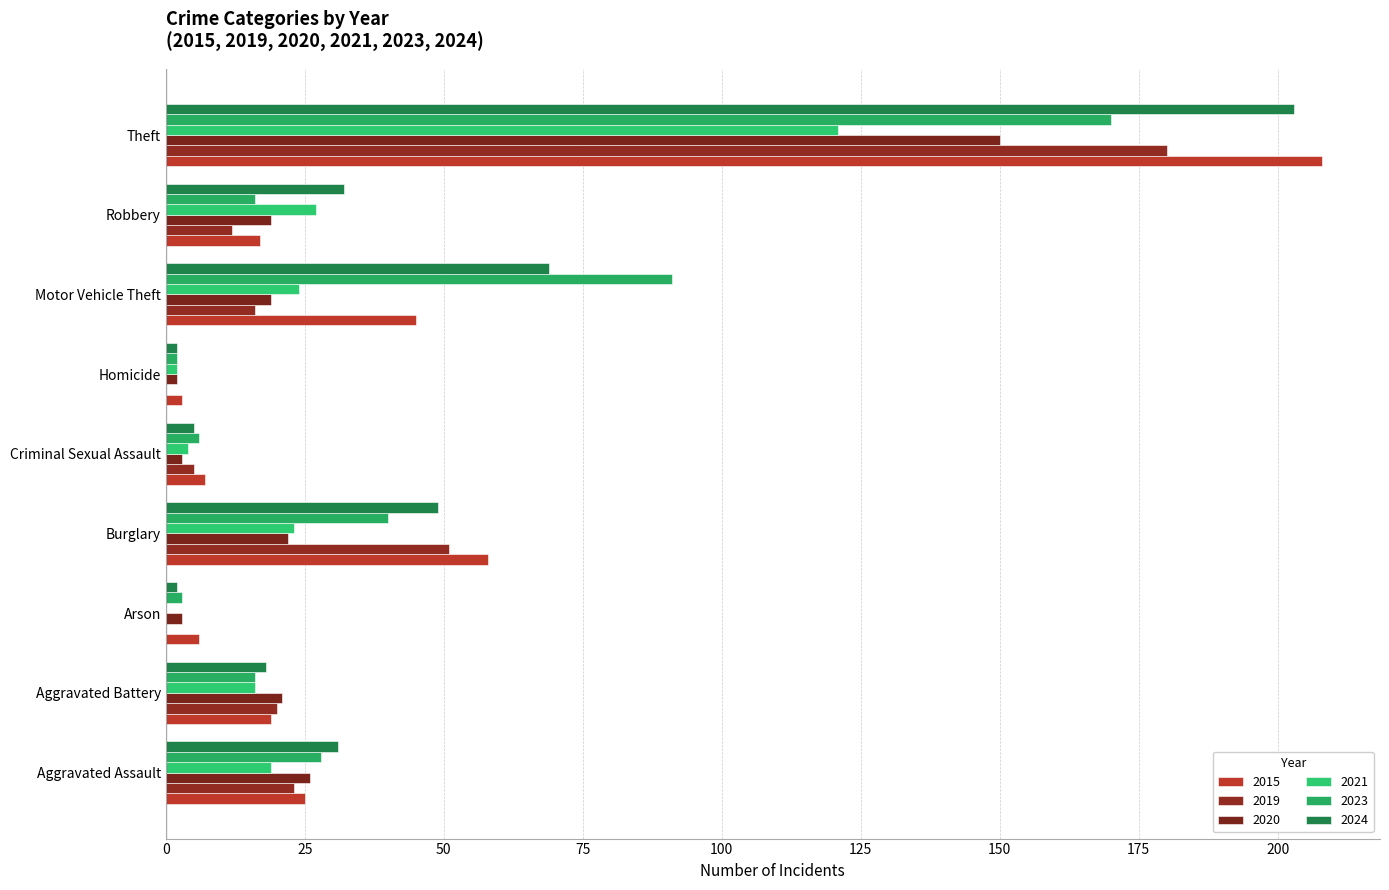

How many series are shown in this chart?

6